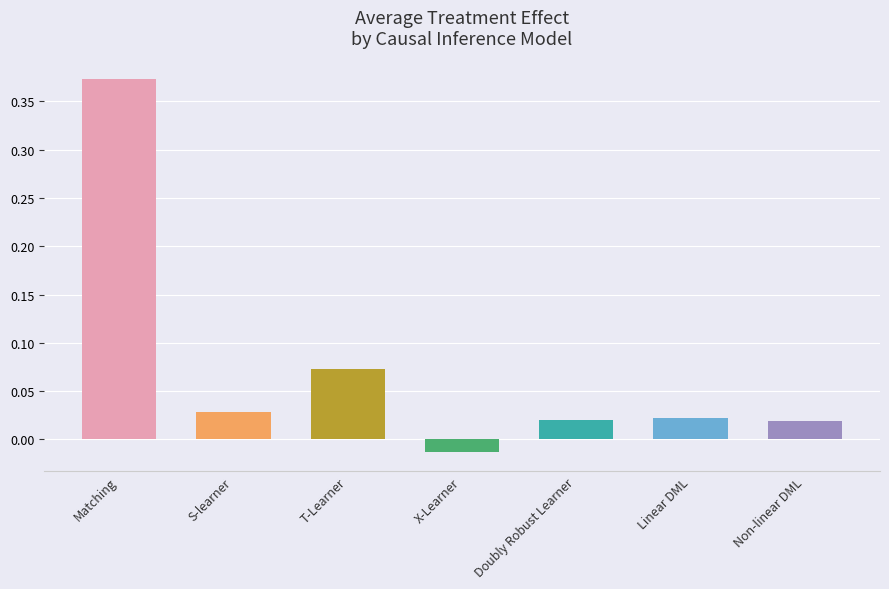

Are the bars horizontal?

No